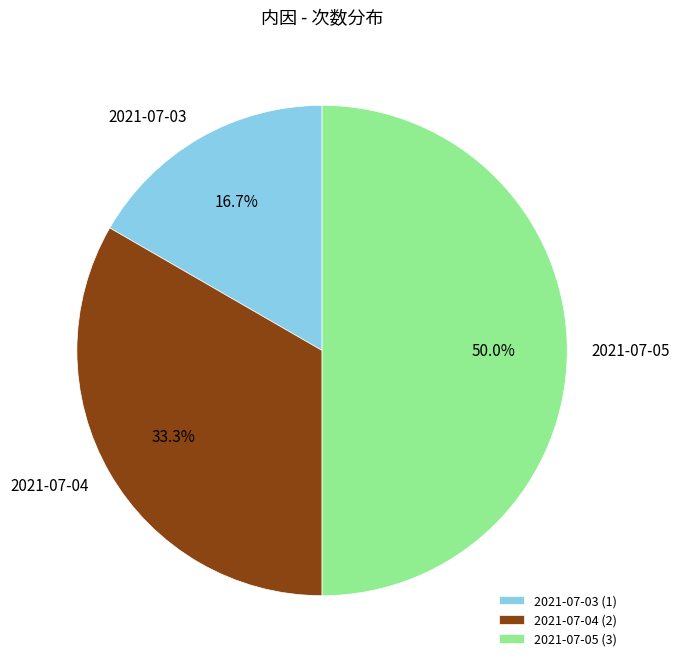

Which has a higher value, 2021-07-05 (3) or 2021-07-04 (2)?

2021-07-05 (3)